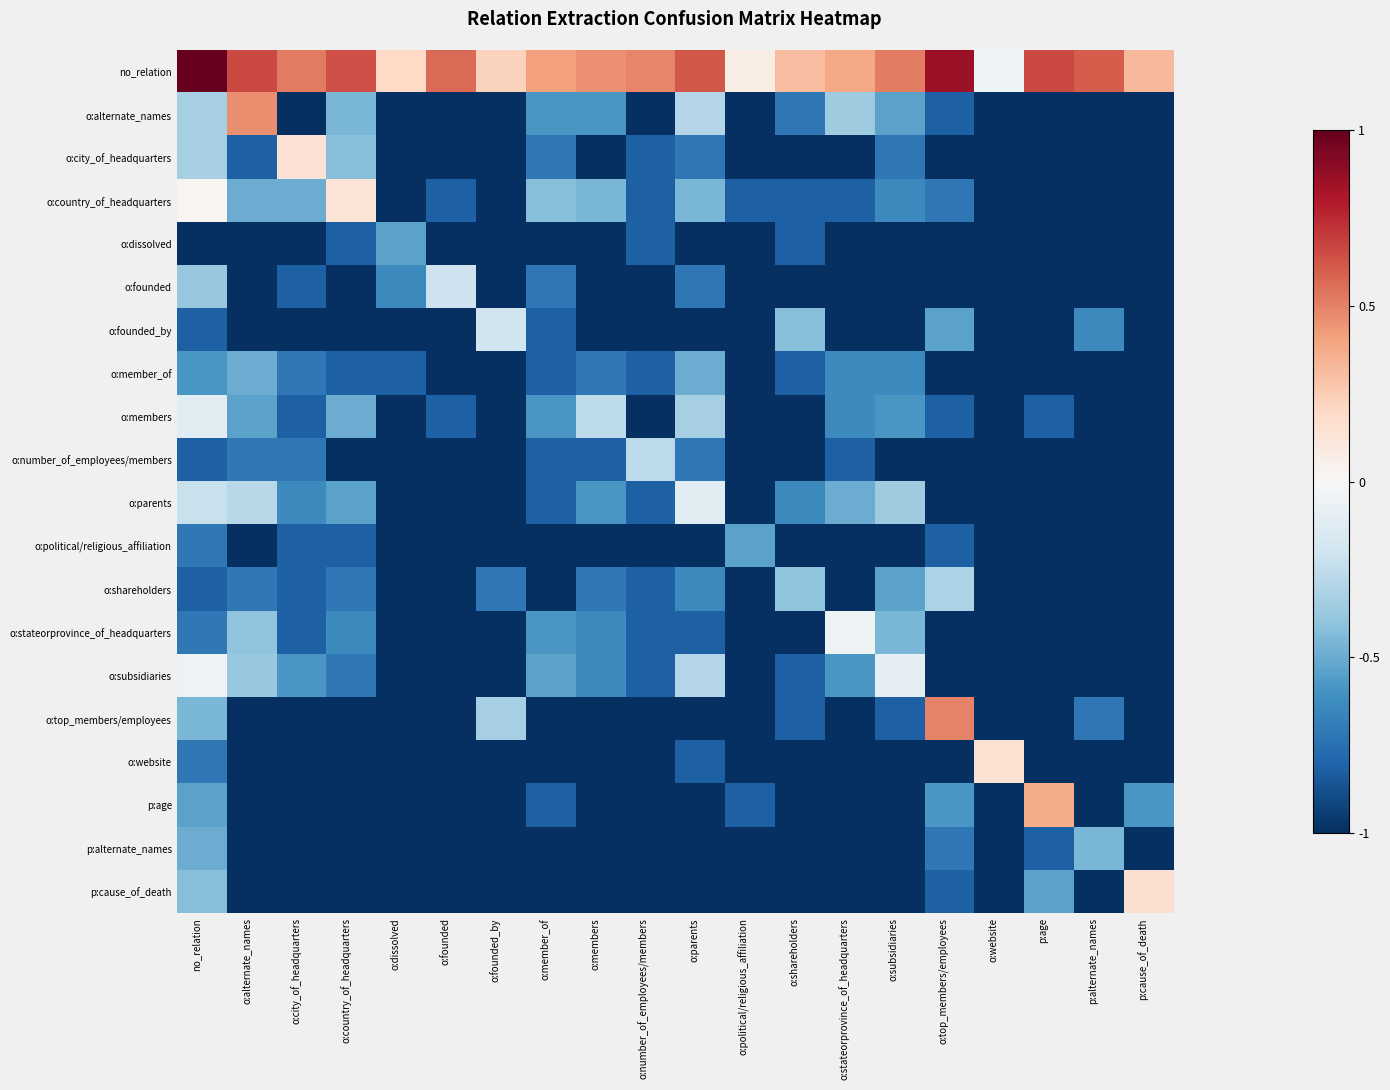

Reading left to right, what are all the values shown in this chart?

no_relation: no_relation=1.0	o:alternate_names=0.7	o:city_of_headquarters=0.5	o:country_of_headquarters=0.6	o:dissolved=0.2	o:founded=0.6	o:founded_by=0.2	o:member_of=0.4	o:members=0.5	o:number_of_employees/members=0.5	o:parents=0.6	o:political/religious_affiliation=0.1	o:shareholders=0.3	o:stateorprovince_of_headquarters=0.4	o:subsidiaries=0.5	o:top_members/employees=0.9	o:website=-0.0	p:age=0.7	p:alternate_names=0.6	p:cause_of_death=0.3
o:alternate_names: no_relation=-0.3	o:alternate_names=0.5	o:city_of_headquarters=-1.0	o:country_of_headquarters=-0.5	o:dissolved=-1.0	o:founded=-1.0	o:founded_by=-1.0	o:member_of=-0.6	o:members=-0.6	o:number_of_employees/members=-1.0	o:parents=-0.3	o:political/religious_affiliation=-1.0	o:shareholders=-0.7	o:stateorprovince_of_headquarters=-0.4	o:subsidiaries=-0.5	o:top_members/employees=-0.8	o:website=-1.0	p:age=-1.0	p:alternate_names=-1.0	p:cause_of_death=-1.0
o:city_of_headquarters: no_relation=-0.3	o:alternate_names=-0.8	o:city_of_headquarters=0.1	o:country_of_headquarters=-0.4	o:dissolved=-1.0	o:founded=-1.0	o:founded_by=-1.0	o:member_of=-0.7	o:members=-1.0	o:number_of_employees/members=-0.8	o:parents=-0.7	o:political/religious_affiliation=-1.0	o:shareholders=-1.0	o:stateorprovince_of_headquarters=-1.0	o:subsidiaries=-0.7	o:top_members/employees=-1.0	o:website=-1.0	p:age=-1.0	p:alternate_names=-1.0	p:cause_of_death=-1.0
o:country_of_headquarters: no_relation=0.0	o:alternate_names=-0.5	o:city_of_headquarters=-0.5	o:country_of_headquarters=0.1	o:dissolved=-1.0	o:founded=-0.8	o:founded_by=-1.0	o:member_of=-0.4	o:members=-0.5	o:number_of_employees/members=-0.8	o:parents=-0.5	o:political/religious_affiliation=-0.8	o:shareholders=-0.8	o:stateorprovince_of_headquarters=-0.8	o:subsidiaries=-0.6	o:top_members/employees=-0.7	o:website=-1.0	p:age=-1.0	p:alternate_names=-1.0	p:cause_of_death=-1.0
o:dissolved: no_relation=-1.0	o:alternate_names=-1.0	o:city_of_headquarters=-1.0	o:country_of_headquarters=-0.8	o:dissolved=-0.5	o:founded=-1.0	o:founded_by=-1.0	o:member_of=-1.0	o:members=-1.0	o:number_of_employees/members=-0.8	o:parents=-1.0	o:political/religious_affiliation=-1.0	o:shareholders=-0.8	o:stateorprovince_of_headquarters=-1.0	o:subsidiaries=-1.0	o:top_members/employees=-1.0	o:website=-1.0	p:age=-1.0	p:alternate_names=-1.0	p:cause_of_death=-1.0
o:founded: no_relation=-0.4	o:alternate_names=-1.0	o:city_of_headquarters=-0.8	o:country_of_headquarters=-1.0	o:dissolved=-0.6	o:founded=-0.2	o:founded_by=-1.0	o:member_of=-0.7	o:members=-1.0	o:number_of_employees/members=-1.0	o:parents=-0.7	o:political/religious_affiliation=-1.0	o:shareholders=-1.0	o:stateorprovince_of_headquarters=-1.0	o:subsidiaries=-1.0	o:top_members/employees=-1.0	o:website=-1.0	p:age=-1.0	p:alternate_names=-1.0	p:cause_of_death=-1.0
o:founded_by: no_relation=-0.8	o:alternate_names=-1.0	o:city_of_headquarters=-1.0	o:country_of_headquarters=-1.0	o:dissolved=-1.0	o:founded=-1.0	o:founded_by=-0.2	o:member_of=-0.8	o:members=-1.0	o:number_of_employees/members=-1.0	o:parents=-1.0	o:political/religious_affiliation=-1.0	o:shareholders=-0.4	o:stateorprovince_of_headquarters=-1.0	o:subsidiaries=-1.0	o:top_members/employees=-0.5	o:website=-1.0	p:age=-1.0	p:alternate_names=-0.6	p:cause_of_death=-1.0
o:member_of: no_relation=-0.6	o:alternate_names=-0.5	o:city_of_headquarters=-0.7	o:country_of_headquarters=-0.8	o:dissolved=-0.8	o:founded=-1.0	o:founded_by=-1.0	o:member_of=-0.8	o:members=-0.7	o:number_of_employees/members=-0.8	o:parents=-0.5	o:political/religious_affiliation=-1.0	o:shareholders=-0.8	o:stateorprovince_of_headquarters=-0.6	o:subsidiaries=-0.6	o:top_members/employees=-1.0	o:website=-1.0	p:age=-1.0	p:alternate_names=-1.0	p:cause_of_death=-1.0
o:members: no_relation=-0.1	o:alternate_names=-0.5	o:city_of_headquarters=-0.8	o:country_of_headquarters=-0.5	o:dissolved=-1.0	o:founded=-0.8	o:founded_by=-1.0	o:member_of=-0.6	o:members=-0.3	o:number_of_employees/members=-1.0	o:parents=-0.3	o:political/religious_affiliation=-1.0	o:shareholders=-1.0	o:stateorprovince_of_headquarters=-0.6	o:subsidiaries=-0.6	o:top_members/employees=-0.8	o:website=-1.0	p:age=-0.8	p:alternate_names=-1.0	p:cause_of_death=-1.0
o:number_of_employees/members: no_relation=-0.8	o:alternate_names=-0.7	o:city_of_headquarters=-0.7	o:country_of_headquarters=-1.0	o:dissolved=-1.0	o:founded=-1.0	o:founded_by=-1.0	o:member_of=-0.8	o:members=-0.8	o:number_of_employees/members=-0.3	o:parents=-0.7	o:political/religious_affiliation=-1.0	o:shareholders=-1.0	o:stateorprovince_of_headquarters=-0.8	o:subsidiaries=-1.0	o:top_members/employees=-1.0	o:website=-1.0	p:age=-1.0	p:alternate_names=-1.0	p:cause_of_death=-1.0
o:parents: no_relation=-0.2	o:alternate_names=-0.3	o:city_of_headquarters=-0.6	o:country_of_headquarters=-0.5	o:dissolved=-1.0	o:founded=-1.0	o:founded_by=-1.0	o:member_of=-0.8	o:members=-0.6	o:number_of_employees/members=-0.8	o:parents=-0.1	o:political/religious_affiliation=-1.0	o:shareholders=-0.6	o:stateorprovince_of_headquarters=-0.5	o:subsidiaries=-0.4	o:top_members/employees=-1.0	o:website=-1.0	p:age=-1.0	p:alternate_names=-1.0	p:cause_of_death=-1.0
o:political/religious_affiliation: no_relation=-0.7	o:alternate_names=-1.0	o:city_of_headquarters=-0.8	o:country_of_headquarters=-0.8	o:dissolved=-1.0	o:founded=-1.0	o:founded_by=-1.0	o:member_of=-1.0	o:members=-1.0	o:number_of_employees/members=-1.0	o:parents=-1.0	o:political/religious_affiliation=-0.5	o:shareholders=-1.0	o:stateorprovince_of_headquarters=-1.0	o:subsidiaries=-1.0	o:top_members/employees=-0.8	o:website=-1.0	p:age=-1.0	p:alternate_names=-1.0	p:cause_of_death=-1.0
o:shareholders: no_relation=-0.8	o:alternate_names=-0.7	o:city_of_headquarters=-0.8	o:country_of_headquarters=-0.7	o:dissolved=-1.0	o:founded=-1.0	o:founded_by=-0.7	o:member_of=-1.0	o:members=-0.7	o:number_of_employees/members=-0.8	o:parents=-0.6	o:political/religious_affiliation=-1.0	o:shareholders=-0.4	o:stateorprovince_of_headquarters=-1.0	o:subsidiaries=-0.5	o:top_members/employees=-0.3	o:website=-1.0	p:age=-1.0	p:alternate_names=-1.0	p:cause_of_death=-1.0
o:stateorprovince_of_headquarters: no_relation=-0.7	o:alternate_names=-0.4	o:city_of_headquarters=-0.8	o:country_of_headquarters=-0.6	o:dissolved=-1.0	o:founded=-1.0	o:founded_by=-1.0	o:member_of=-0.6	o:members=-0.6	o:number_of_employees/members=-0.8	o:parents=-0.8	o:political/religious_affiliation=-1.0	o:shareholders=-1.0	o:stateorprovince_of_headquarters=-0.0	o:subsidiaries=-0.5	o:top_members/employees=-1.0	o:website=-1.0	p:age=-1.0	p:alternate_names=-1.0	p:cause_of_death=-1.0
o:subsidiaries: no_relation=-0.1	o:alternate_names=-0.4	o:city_of_headquarters=-0.6	o:country_of_headquarters=-0.7	o:dissolved=-1.0	o:founded=-1.0	o:founded_by=-1.0	o:member_of=-0.5	o:members=-0.6	o:number_of_employees/members=-0.8	o:parents=-0.3	o:political/religious_affiliation=-1.0	o:shareholders=-0.8	o:stateorprovince_of_headquarters=-0.6	o:subsidiaries=-0.1	o:top_members/employees=-1.0	o:website=-1.0	p:age=-1.0	p:alternate_names=-1.0	p:cause_of_death=-1.0
o:top_members/employees: no_relation=-0.5	o:alternate_names=-1.0	o:city_of_headquarters=-1.0	o:country_of_headquarters=-1.0	o:dissolved=-1.0	o:founded=-1.0	o:founded_by=-0.3	o:member_of=-1.0	o:members=-1.0	o:number_of_employees/members=-1.0	o:parents=-1.0	o:political/religious_affiliation=-1.0	o:shareholders=-0.8	o:stateorprovince_of_headquarters=-1.0	o:subsidiaries=-0.8	o:top_members/employees=0.5	o:website=-1.0	p:age=-1.0	p:alternate_names=-0.7	p:cause_of_death=-1.0
o:website: no_relation=-0.7	o:alternate_names=-1.0	o:city_of_headquarters=-1.0	o:country_of_headquarters=-1.0	o:dissolved=-1.0	o:founded=-1.0	o:founded_by=-1.0	o:member_of=-1.0	o:members=-1.0	o:number_of_employees/members=-1.0	o:parents=-0.8	o:political/religious_affiliation=-1.0	o:shareholders=-1.0	o:stateorprovince_of_headquarters=-1.0	o:subsidiaries=-1.0	o:top_members/employees=-1.0	o:website=0.2	p:age=-1.0	p:alternate_names=-1.0	p:cause_of_death=-1.0
p:age: no_relation=-0.5	o:alternate_names=-1.0	o:city_of_headquarters=-1.0	o:country_of_headquarters=-1.0	o:dissolved=-1.0	o:founded=-1.0	o:founded_by=-1.0	o:member_of=-0.8	o:members=-1.0	o:number_of_employees/members=-1.0	o:parents=-1.0	o:political/religious_affiliation=-0.8	o:shareholders=-1.0	o:stateorprovince_of_headquarters=-1.0	o:subsidiaries=-1.0	o:top_members/employees=-0.6	o:website=-1.0	p:age=0.4	p:alternate_names=-1.0	p:cause_of_death=-0.6
p:alternate_names: no_relation=-0.5	o:alternate_names=-1.0	o:city_of_headquarters=-1.0	o:country_of_headquarters=-1.0	o:dissolved=-1.0	o:founded=-1.0	o:founded_by=-1.0	o:member_of=-1.0	o:members=-1.0	o:number_of_employees/members=-1.0	o:parents=-1.0	o:political/religious_affiliation=-1.0	o:shareholders=-1.0	o:stateorprovince_of_headquarters=-1.0	o:subsidiaries=-1.0	o:top_members/employees=-0.7	o:website=-1.0	p:age=-0.8	p:alternate_names=-0.5	p:cause_of_death=-1.0
p:cause_of_death: no_relation=-0.4	o:alternate_names=-1.0	o:city_of_headquarters=-1.0	o:country_of_headquarters=-1.0	o:dissolved=-1.0	o:founded=-1.0	o:founded_by=-1.0	o:member_of=-1.0	o:members=-1.0	o:number_of_employees/members=-1.0	o:parents=-1.0	o:political/religious_affiliation=-1.0	o:shareholders=-1.0	o:stateorprovince_of_headquarters=-1.0	o:subsidiaries=-1.0	o:top_members/employees=-0.8	o:website=-1.0	p:age=-0.5	p:alternate_names=-1.0	p:cause_of_death=0.2